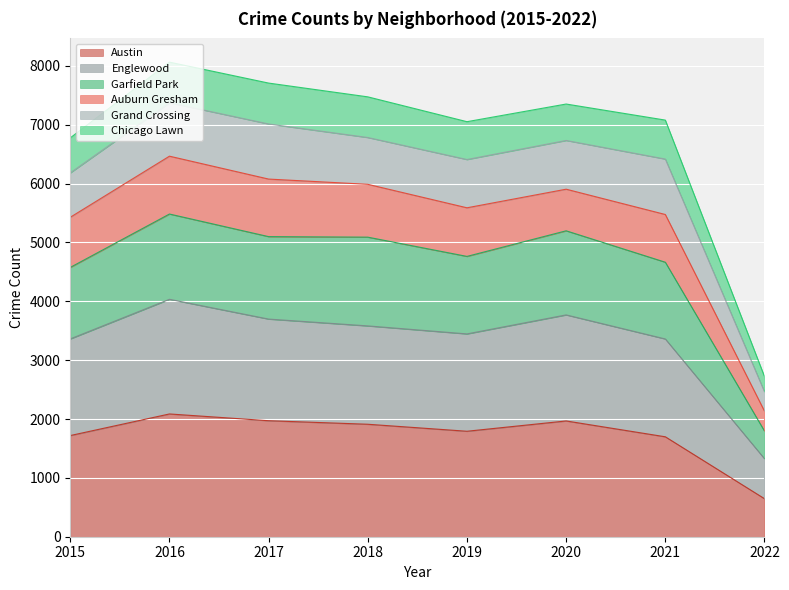

The Austin series shows 2856 at 2016. True or false?

False